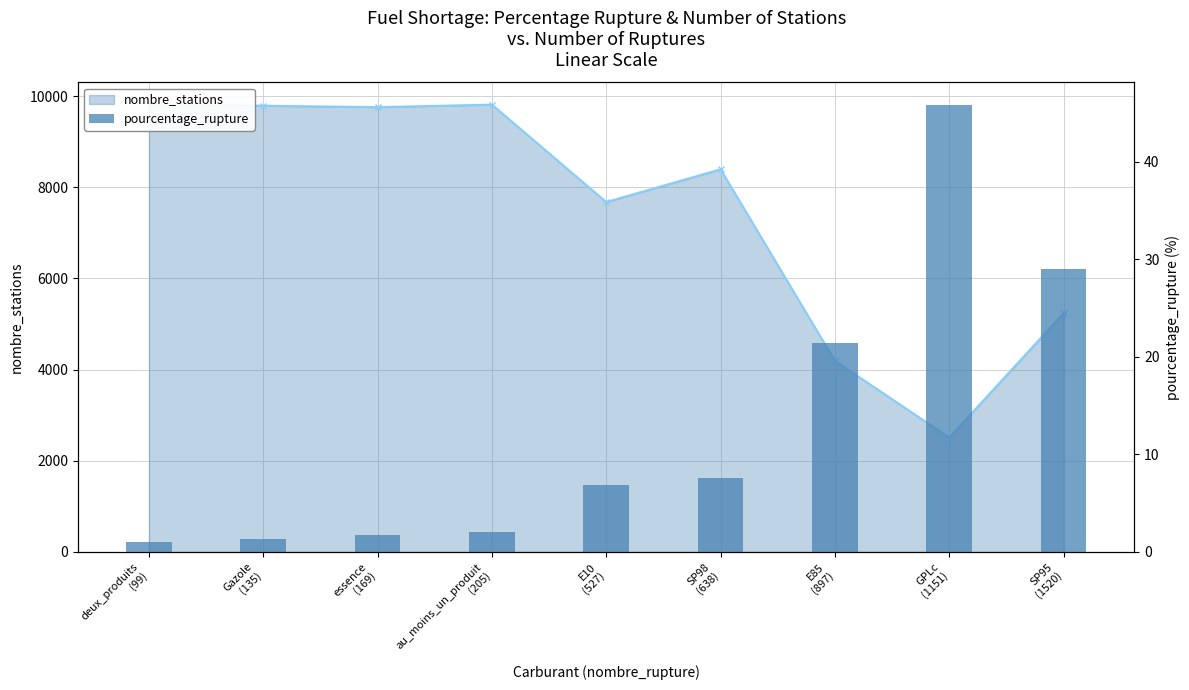

Reading right to left, list all the values displayed in this chart.

29.0	45.9	21.4	7.6	6.9	2.1	1.7	1.4	1.0